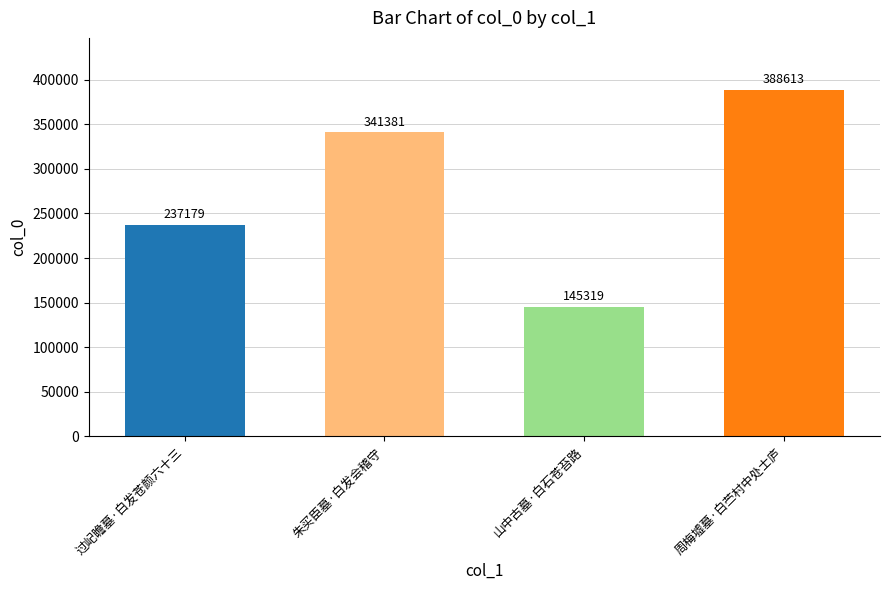

The chart shows a value of 237179 at 过屺瞻墓·白发苍颜六十三. True or false?

True